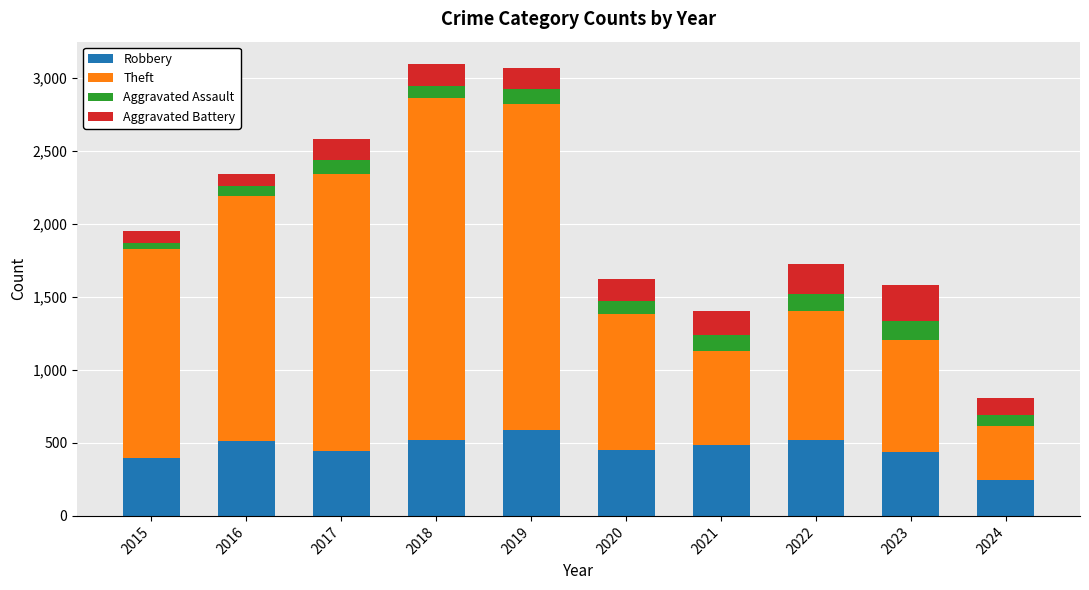

True or false: Robbery has a value of 521 at 2022.

True